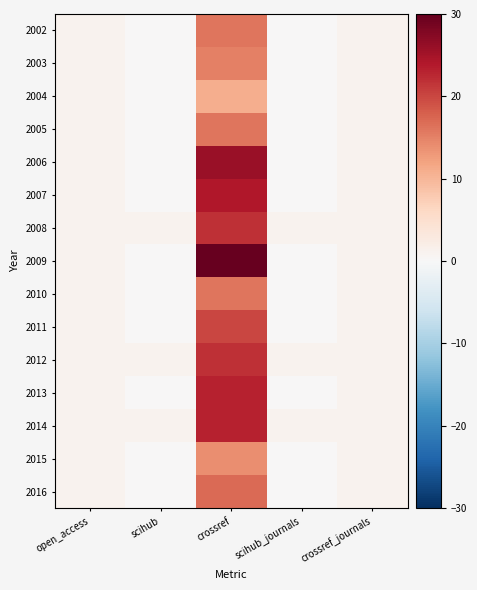

Between scihub_journals and crossref, which is larger?

crossref